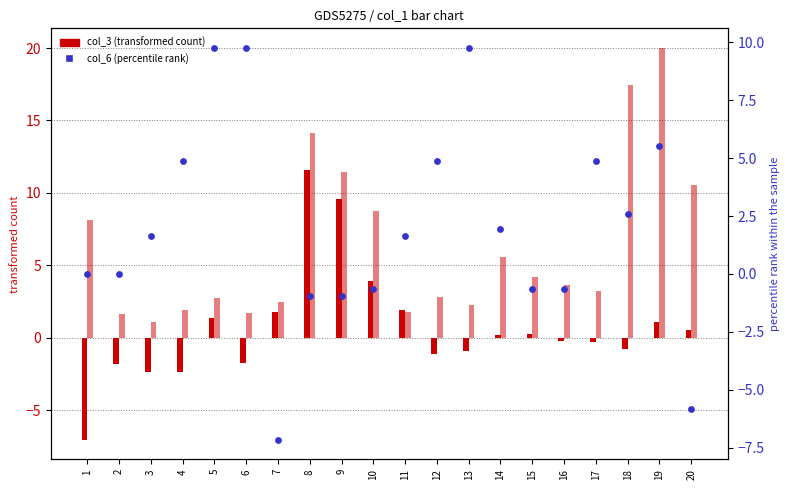

At how many categories does at least one series exceed -6?

20